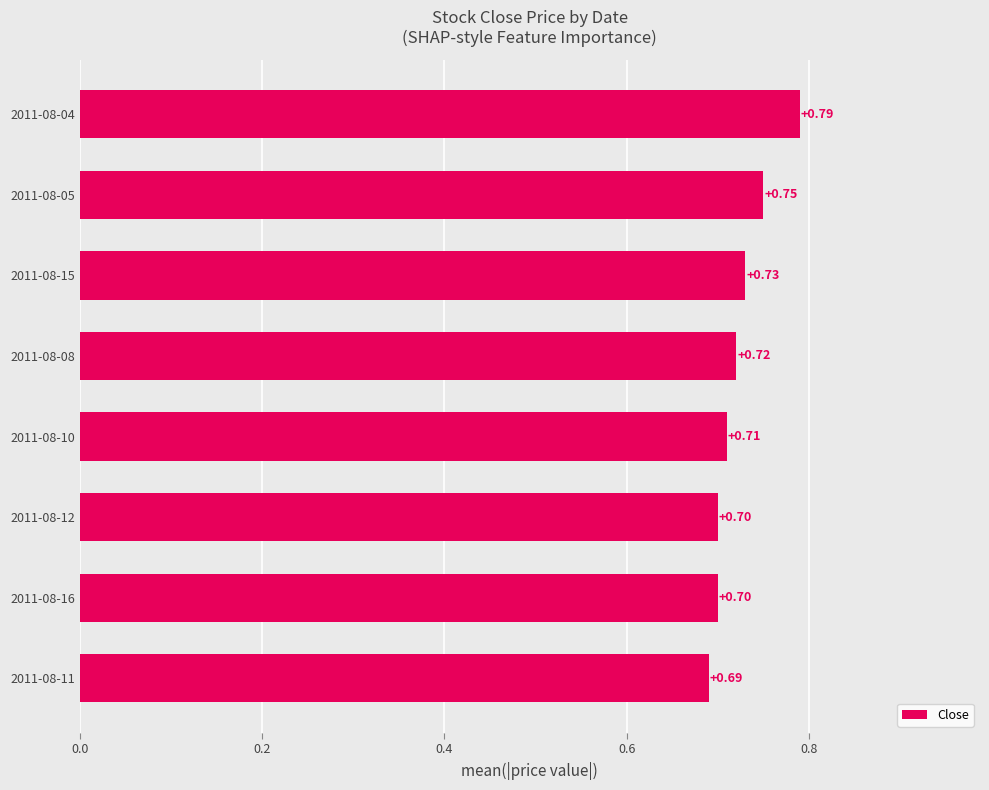

What is the change in value from 2011-08-15 to 2011-08-04?

+0.1